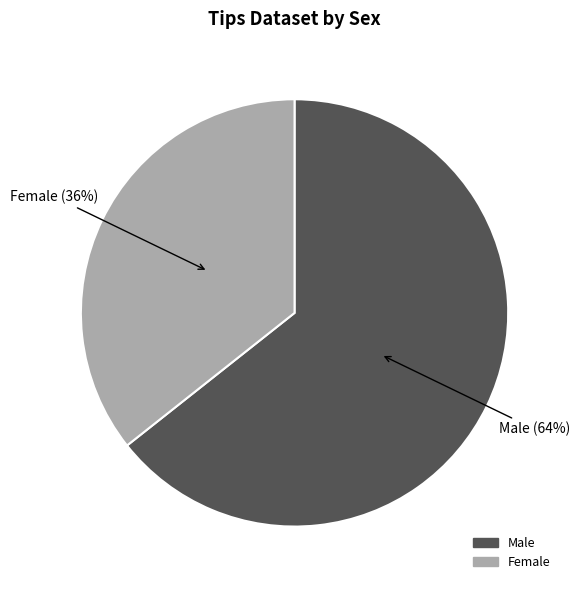

Is the sum of Male and Female greater than half?

Yes